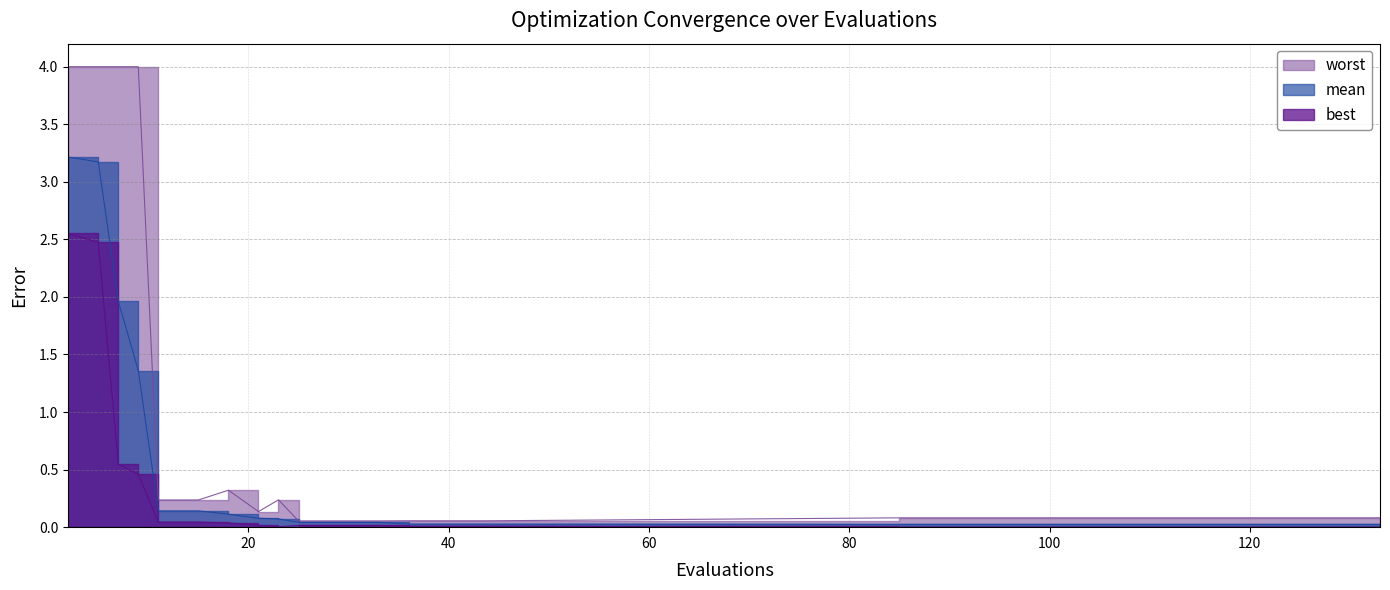

Which series has the largest range (max minus min)?

worst